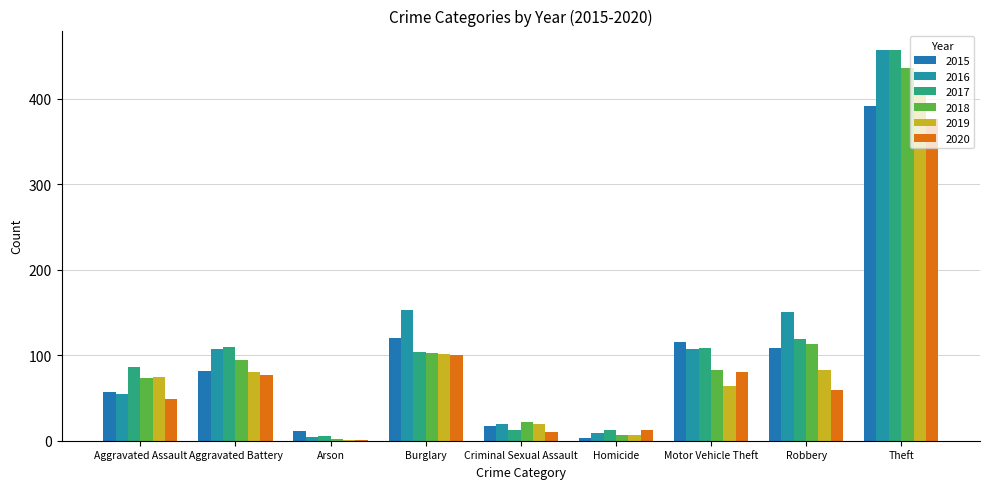

At which label is 2016 closest to 230?

Burglary